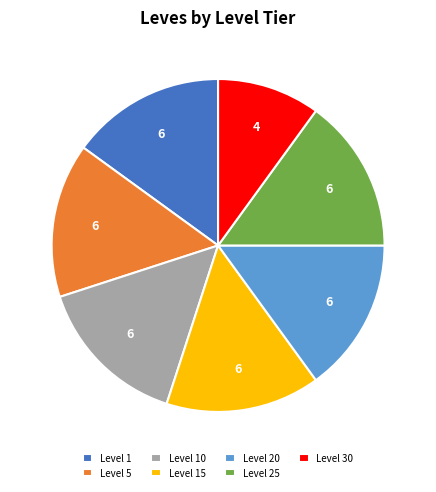

Do Level 30 and Level 20 together represent more than half of the pie?

No